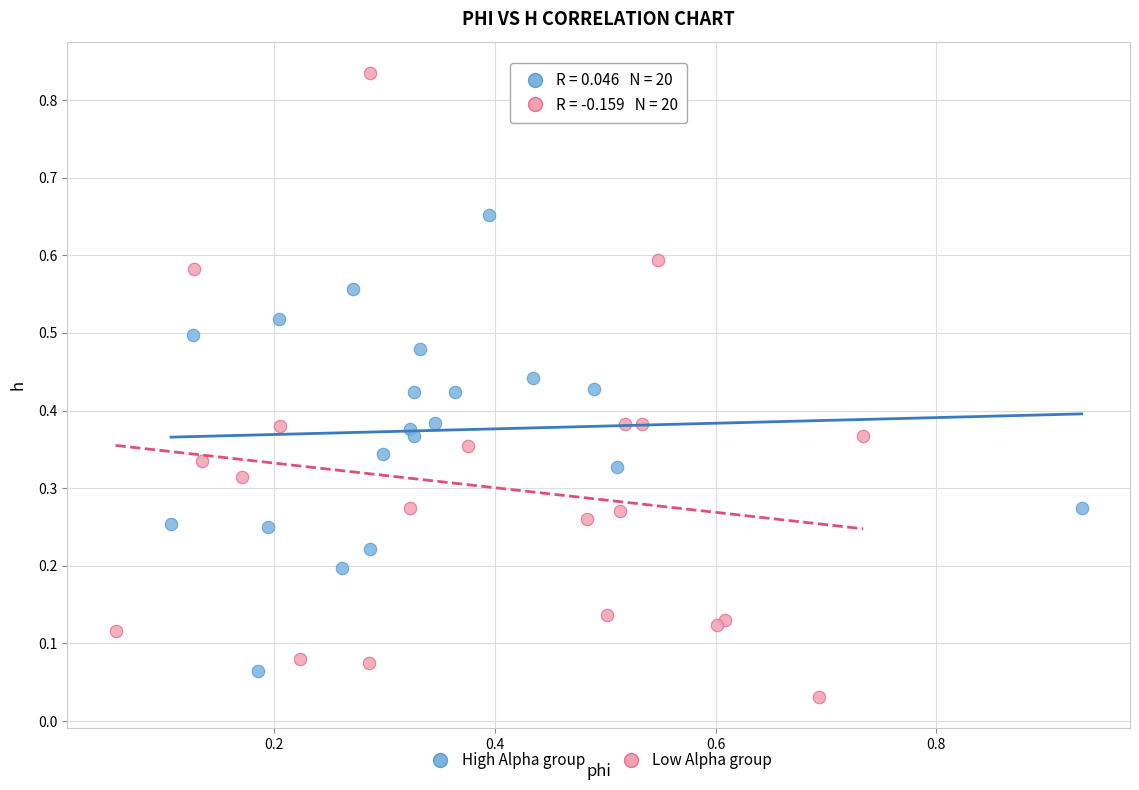

Which series has the largest Y range (max minus min)?

Low Alpha group